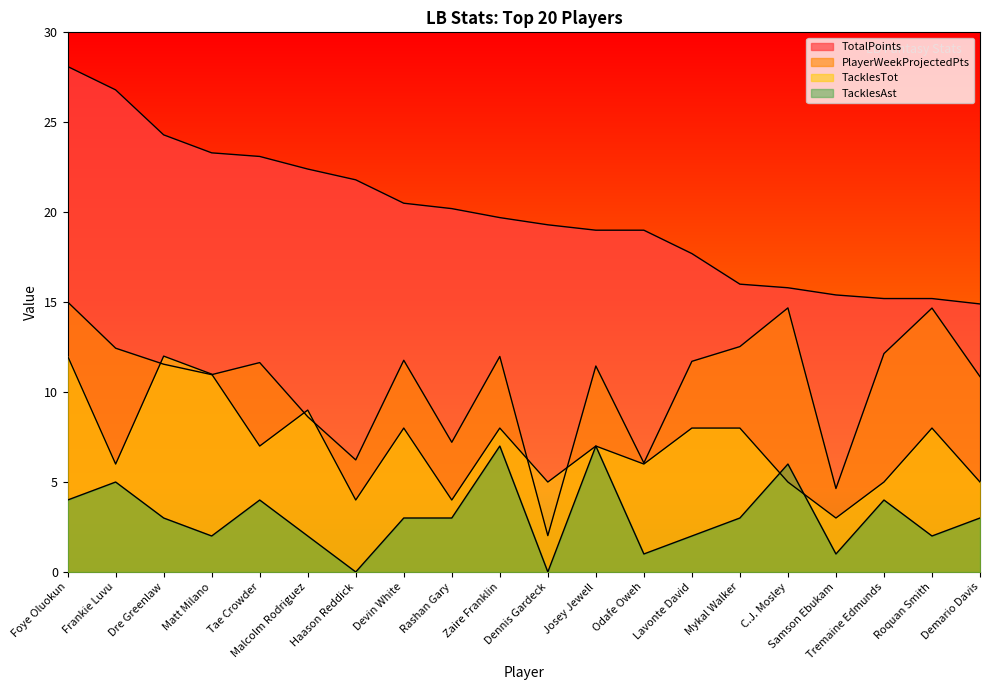

What is the difference between the highest and lowest values at Dre Greenlaw?

21.3